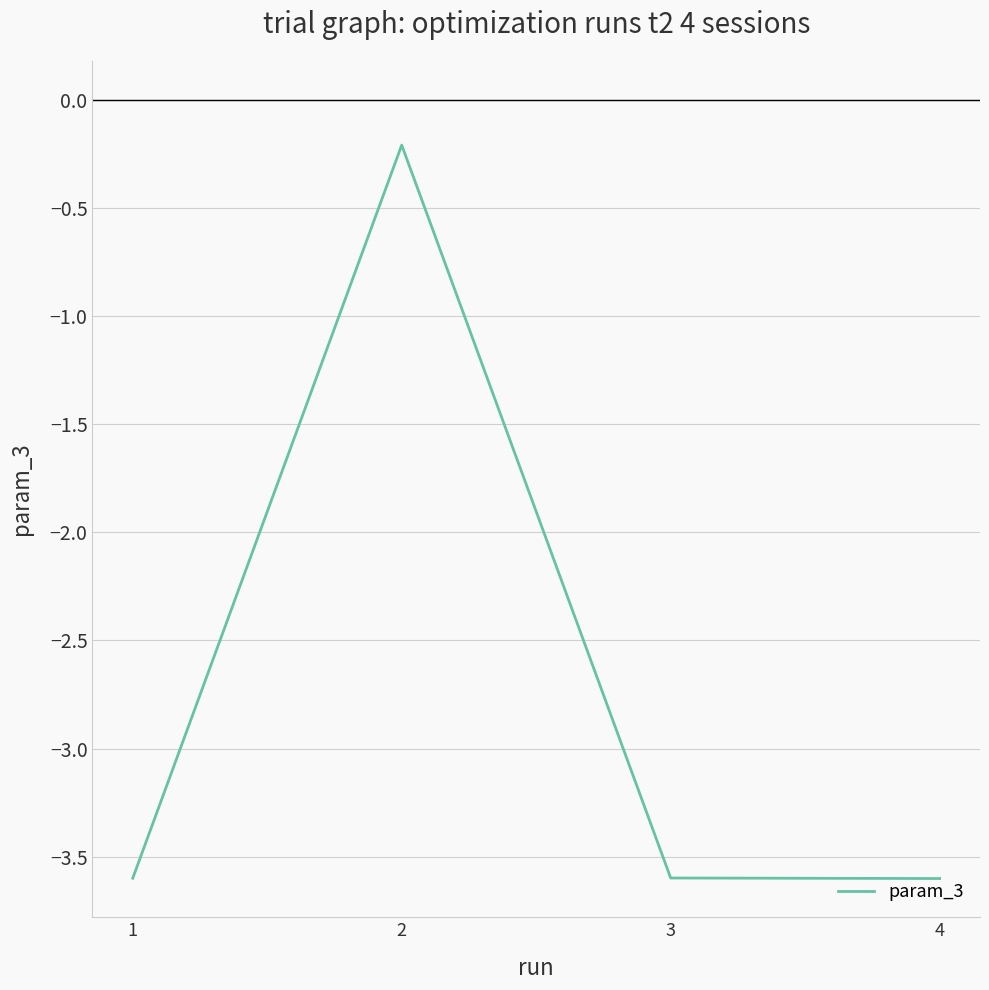

How many values exceed -3?

1